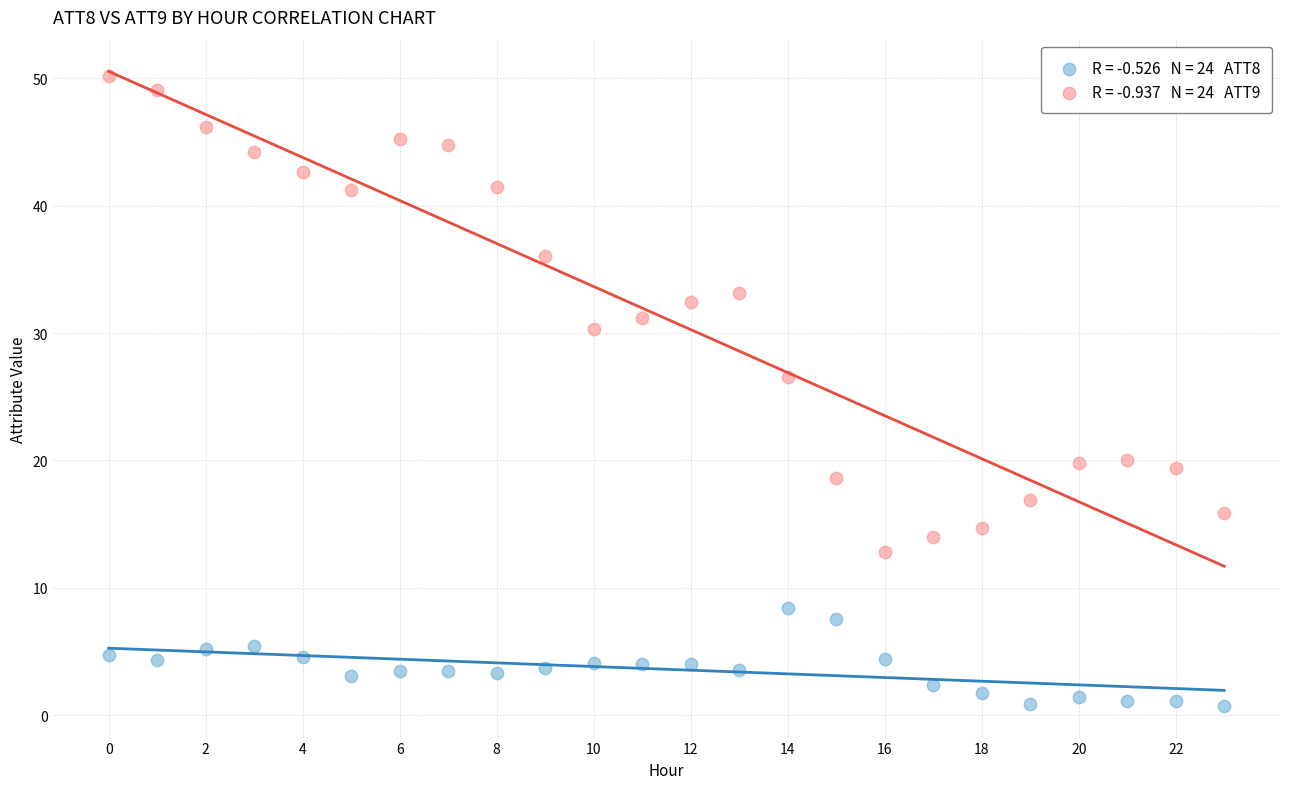

Across all series, what Y value is closest to 25?

26.5